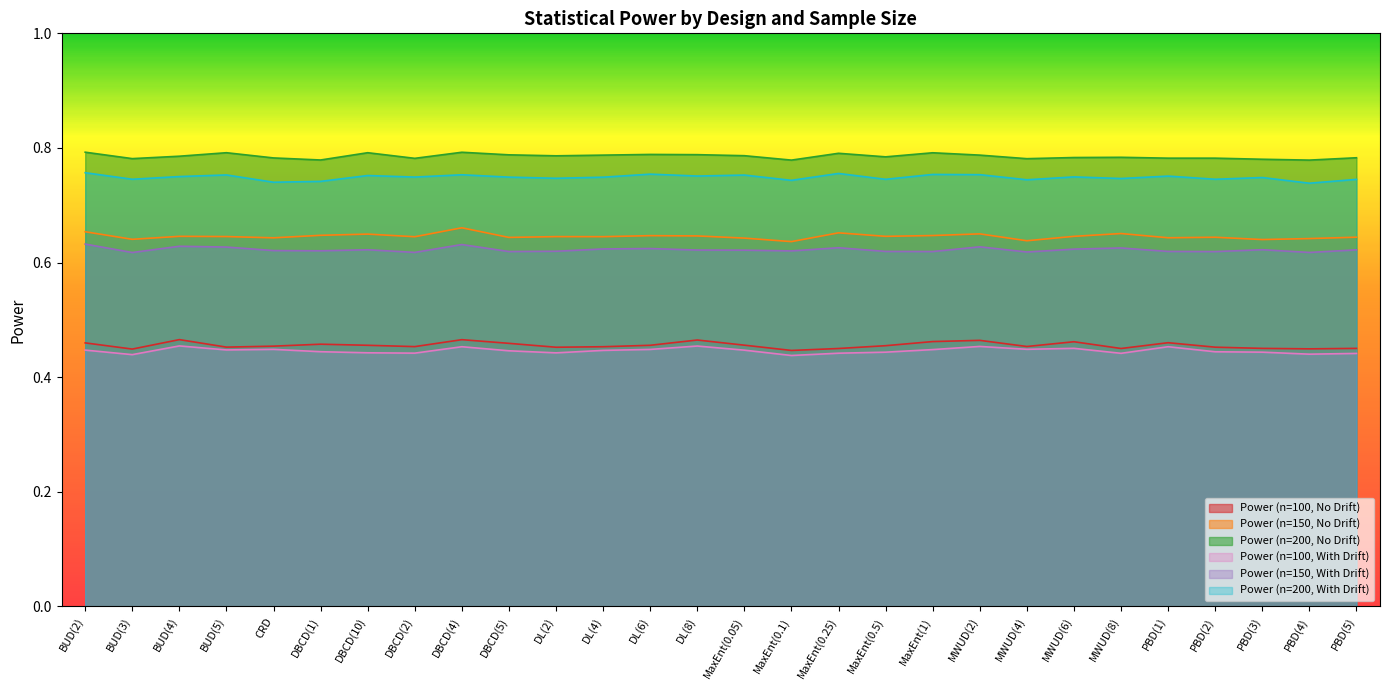

Reading right to left, what are all the values shown in this chart?

Power (n=100, No Drift): 0.5	0.4	0.5	0.5	0.5	0.5	0.5	0.5	0.5	0.5	0.5	0.5	0.4	0.5	0.5	0.5	0.5	0.5	0.5	0.5	0.5	0.5	0.5	0.5	0.5	0.5	0.4	0.5
Power (n=150, No Drift): 0.6	0.6	0.6	0.6	0.6	0.7	0.6	0.6	0.7	0.6	0.6	0.7	0.6	0.6	0.6	0.6	0.6	0.6	0.6	0.7	0.6	0.6	0.6	0.6	0.6	0.6	0.6	0.7
Power (n=200, No Drift): 0.8	0.8	0.8	0.8	0.8	0.8	0.8	0.8	0.8	0.8	0.8	0.8	0.8	0.8	0.8	0.8	0.8	0.8	0.8	0.8	0.8	0.8	0.8	0.8	0.8	0.8	0.8	0.8
Power (n=100, With Drift): 0.4	0.4	0.4	0.4	0.5	0.4	0.5	0.4	0.5	0.4	0.4	0.4	0.4	0.4	0.5	0.4	0.4	0.4	0.4	0.5	0.4	0.4	0.4	0.4	0.4	0.5	0.4	0.4
Power (n=150, With Drift): 0.6	0.6	0.6	0.6	0.6	0.6	0.6	0.6	0.6	0.6	0.6	0.6	0.6	0.6	0.6	0.6	0.6	0.6	0.6	0.6	0.6	0.6	0.6	0.6	0.6	0.6	0.6	0.6
Power (n=200, With Drift): 0.7	0.7	0.7	0.7	0.8	0.7	0.7	0.7	0.8	0.8	0.7	0.8	0.7	0.8	0.8	0.8	0.7	0.7	0.7	0.8	0.7	0.8	0.7	0.7	0.8	0.8	0.7	0.8